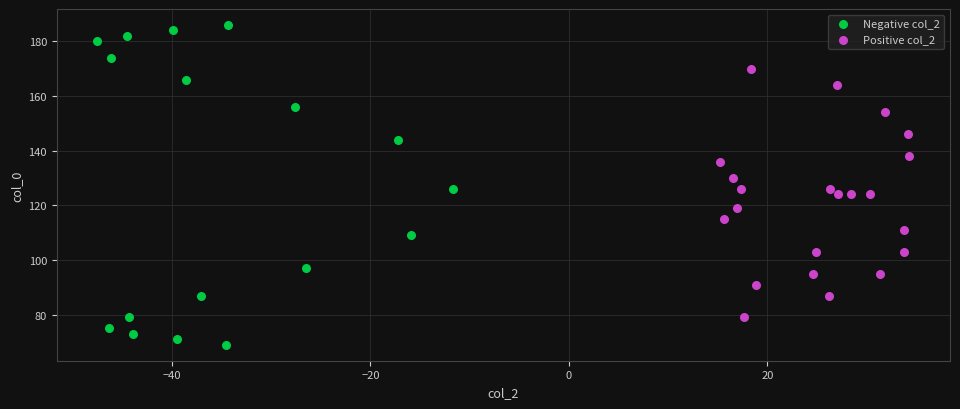

Which series has the widest spread of Y values?

Negative col_2